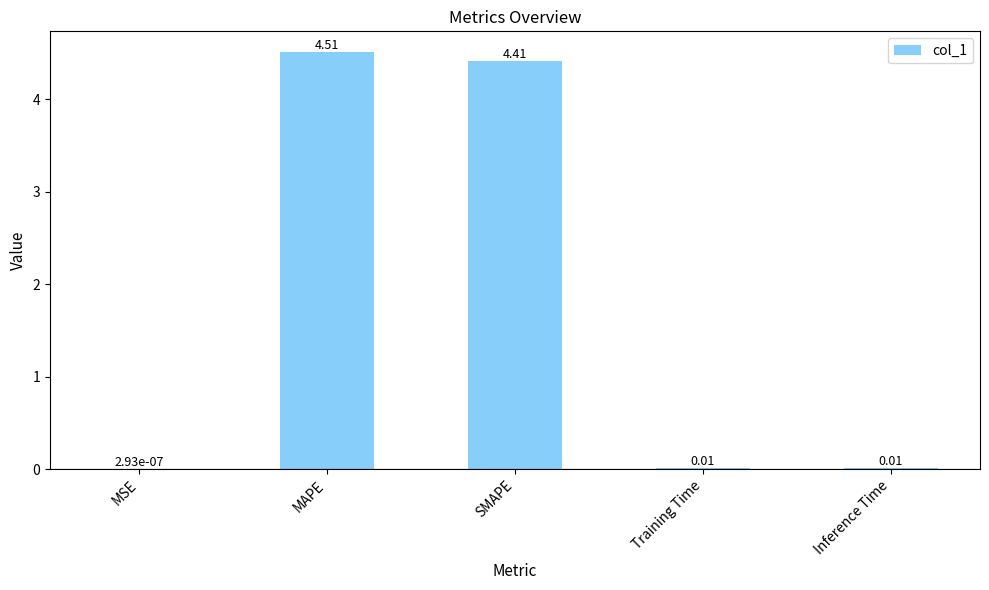

At which category does the chart reach its peak across all series?

MAPE